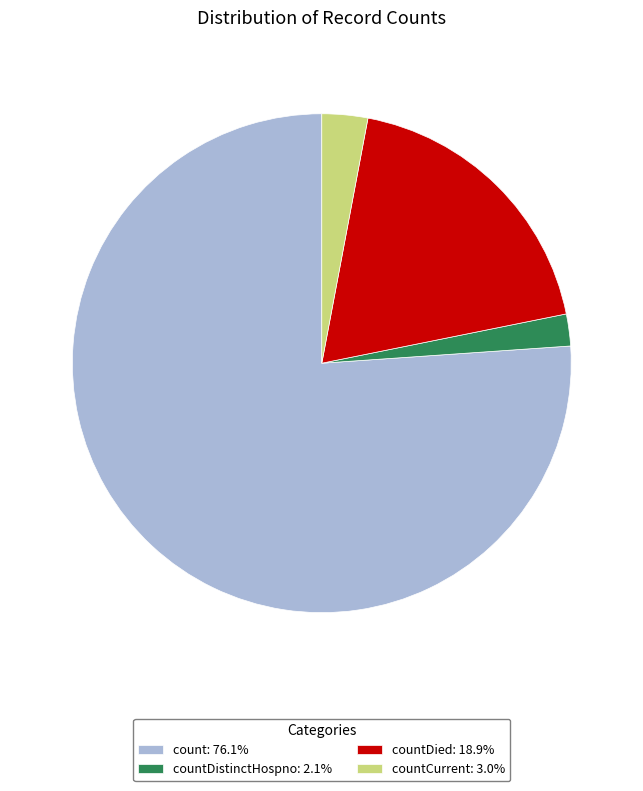

Is there a majority slice in this chart?

Yes